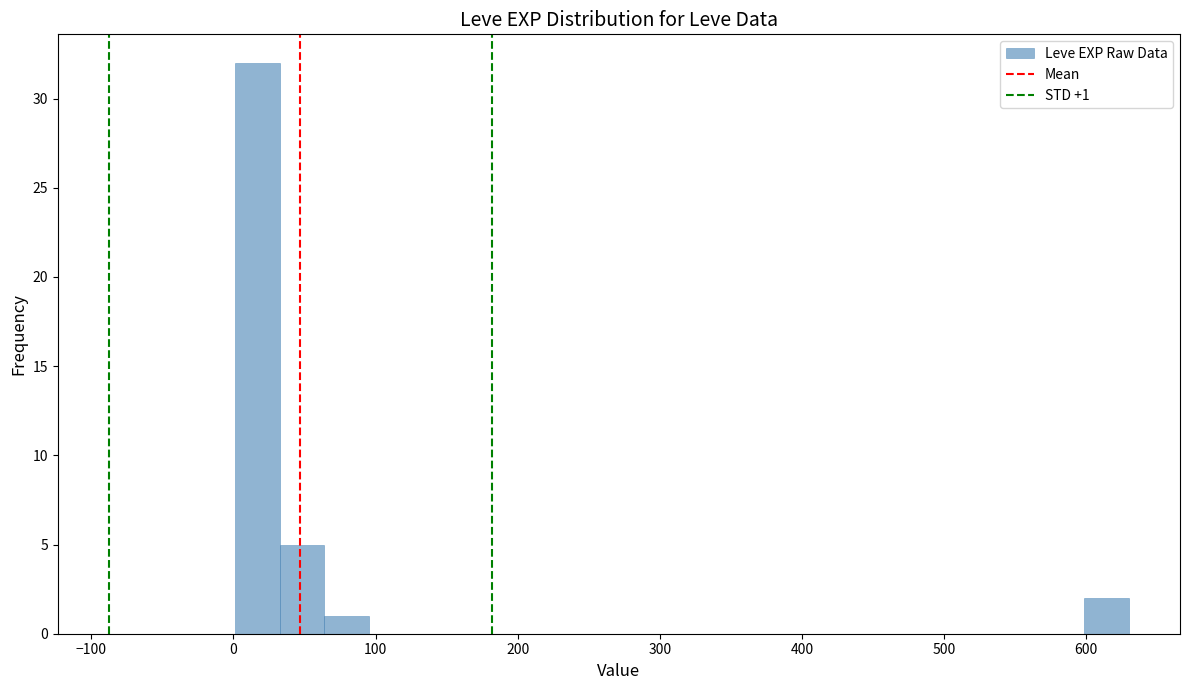

Around what value on the x-axis is the tallest bar? Give the approximate position of its centre, as read against the axis.

20